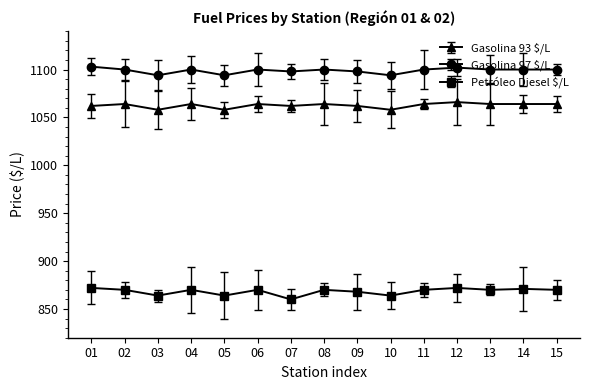

What are all the series names shown in the legend?

Gasolina 93 $/L, Gasolina 97 $/L, Petróleo Diesel $/L